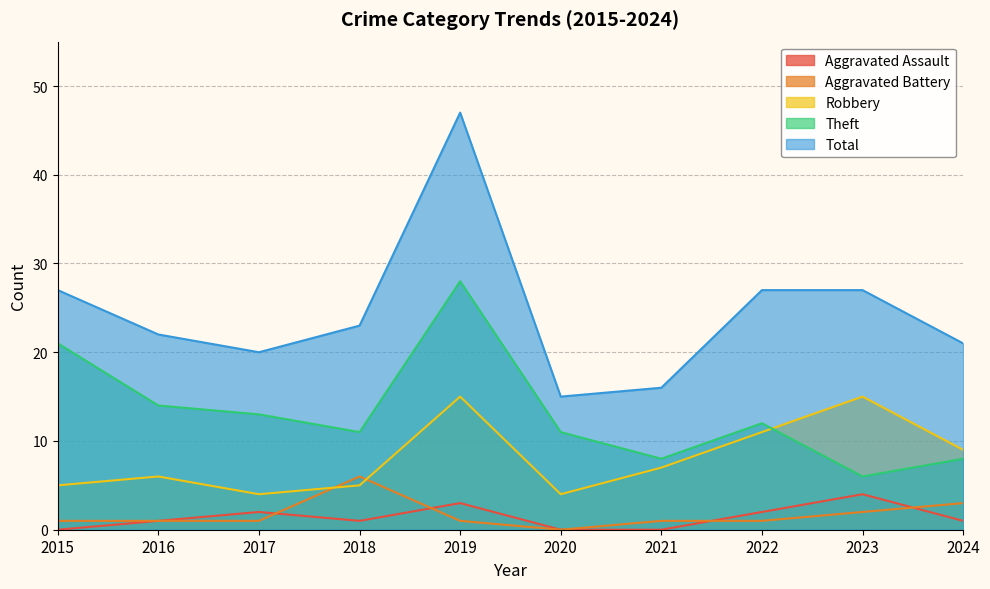

What is the value of the Theft point at the 10th from the left?

8